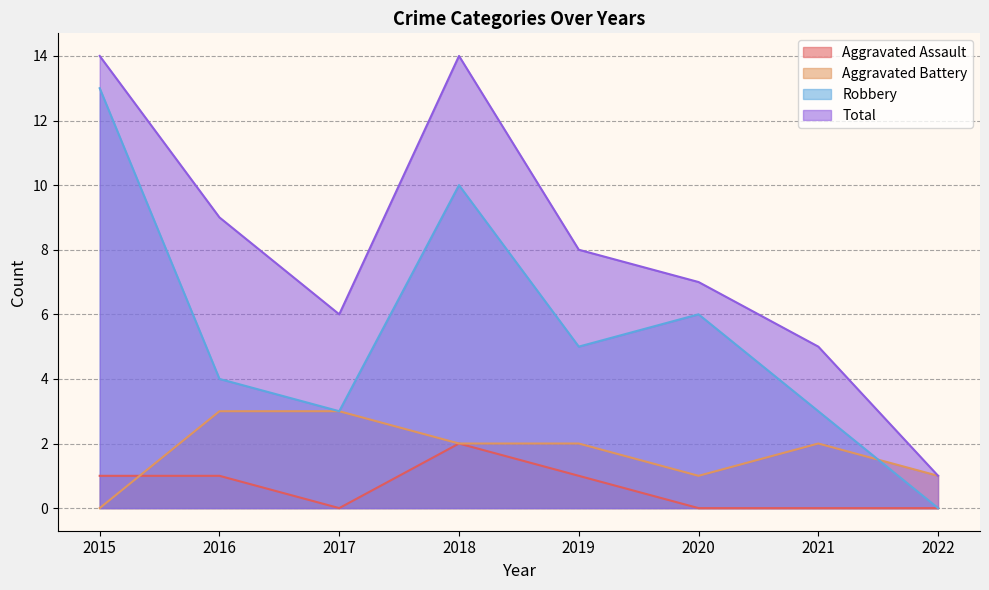

What value does the Total series have at 2016, to the nearest 10?

10